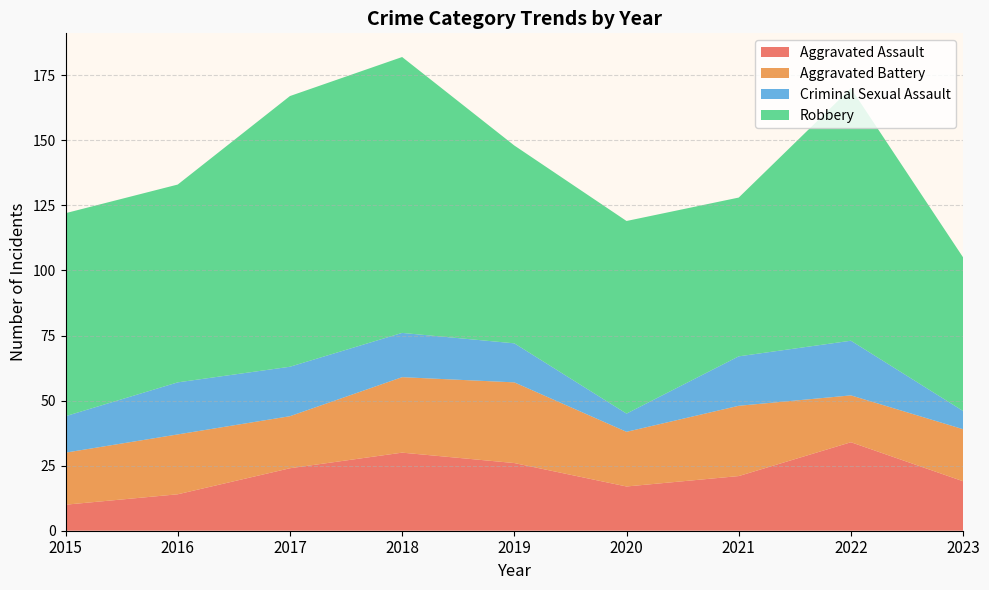

Reading right to left, what are all the values shown in this chart?

Aggravated Assault: 2023=19	2022=34	2021=21	2020=17	2019=26	2018=30	2017=24	2016=14	2015=10
Aggravated Battery: 2023=20	2022=18	2021=27	2020=21	2019=31	2018=29	2017=20	2016=23	2015=20
Criminal Sexual Assault: 2023=7	2022=21	2021=19	2020=7	2019=15	2018=17	2017=19	2016=20	2015=14
Robbery: 2023=59	2022=97	2021=61	2020=74	2019=76	2018=106	2017=104	2016=76	2015=78